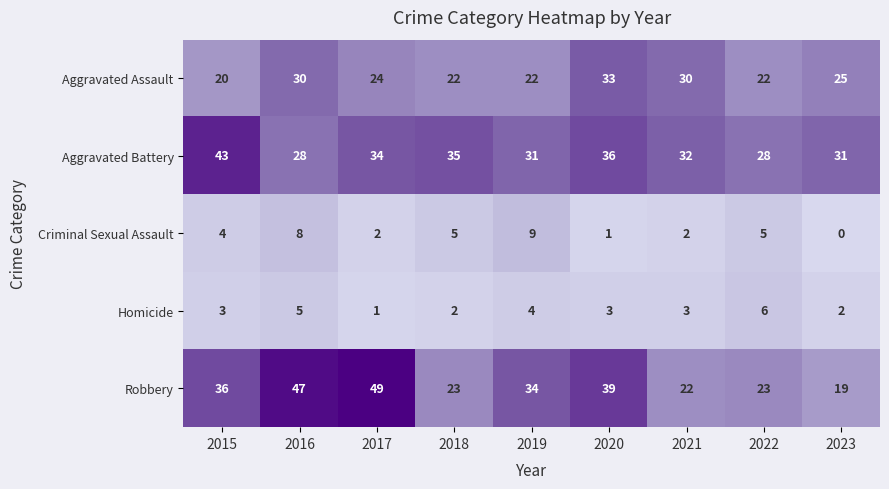

What is the difference between the maximum and second lowest values in the Aggravated Battery series?

15